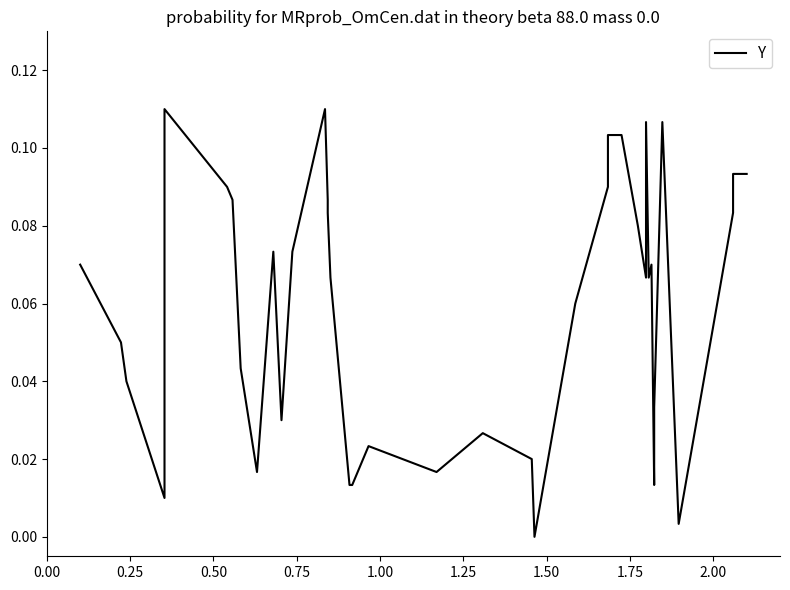

Count the number of categories in the chart.

40